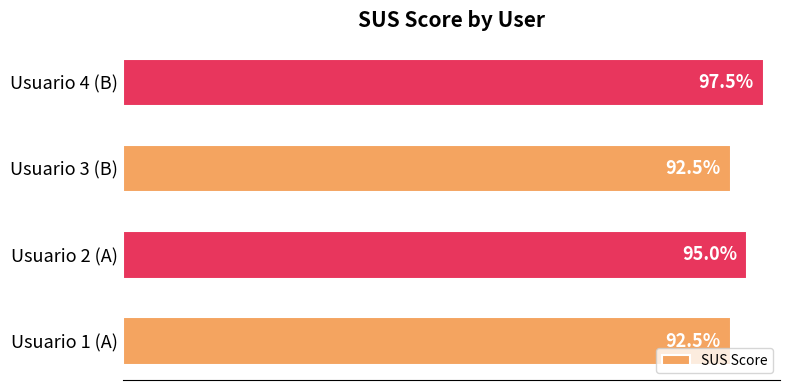

At which category does the chart reach its peak across all series?

Usuario 4 (B)